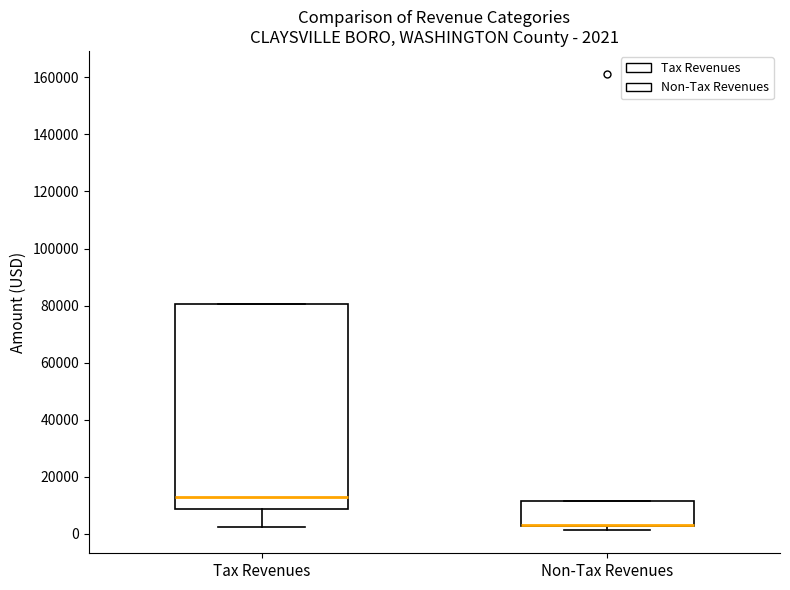

Which box is the tallest, from its lower edge to its upper edge?

Tax Revenues